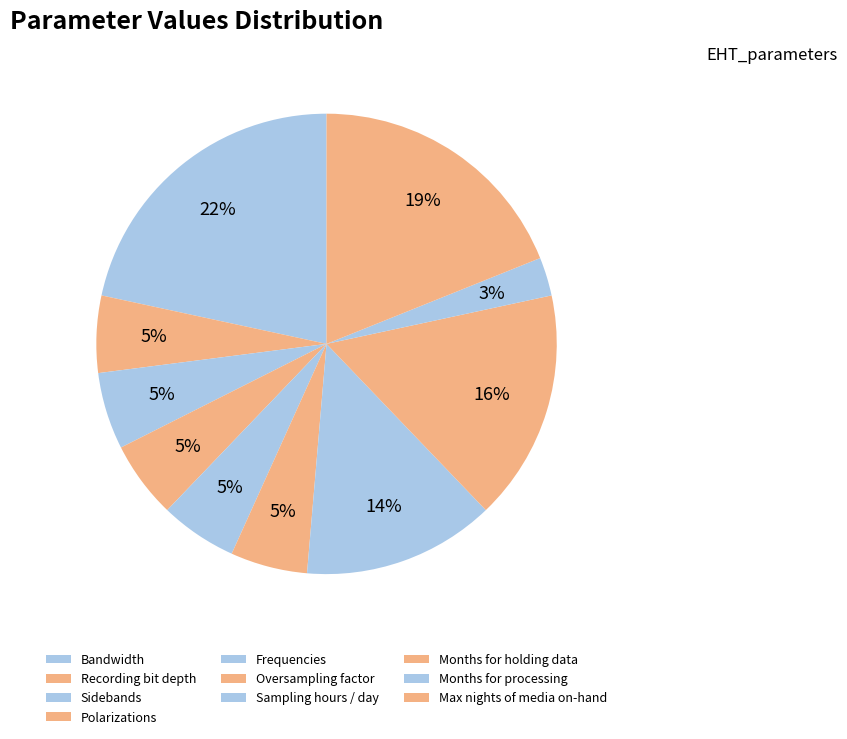

To the nearest percent, what portion does Months for holding data represent?

16%